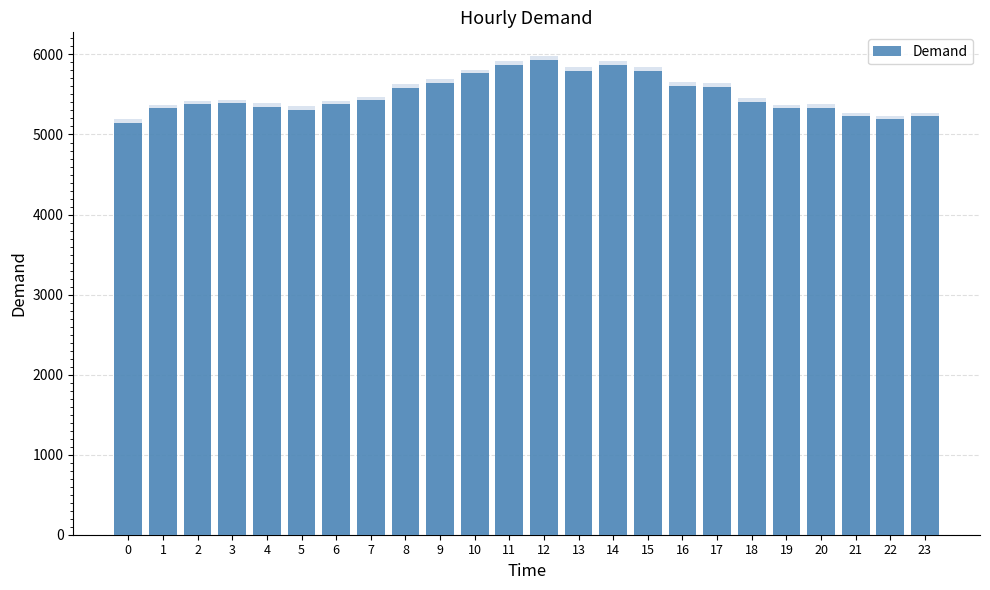

Approximately how many times larger is the value at 18 compared to 22?

1.0